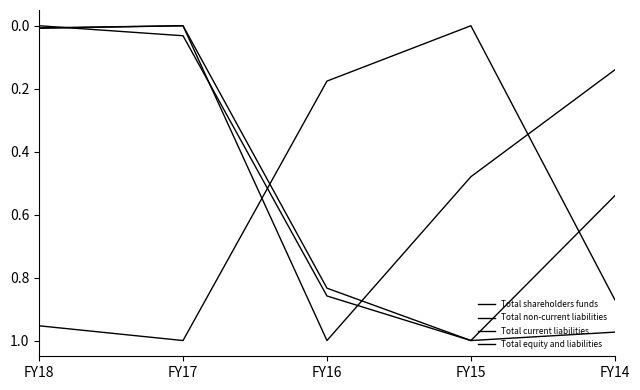

How many values in Total equity and liabilities are above zero?

4